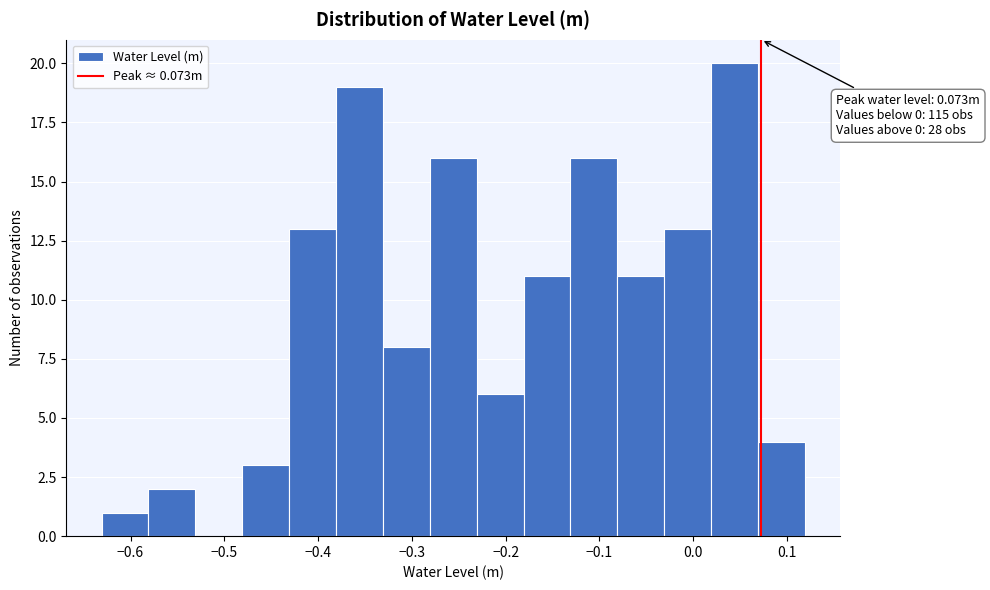

Over which range of the x-axis is the bar tallest?

0.02 to 0.07